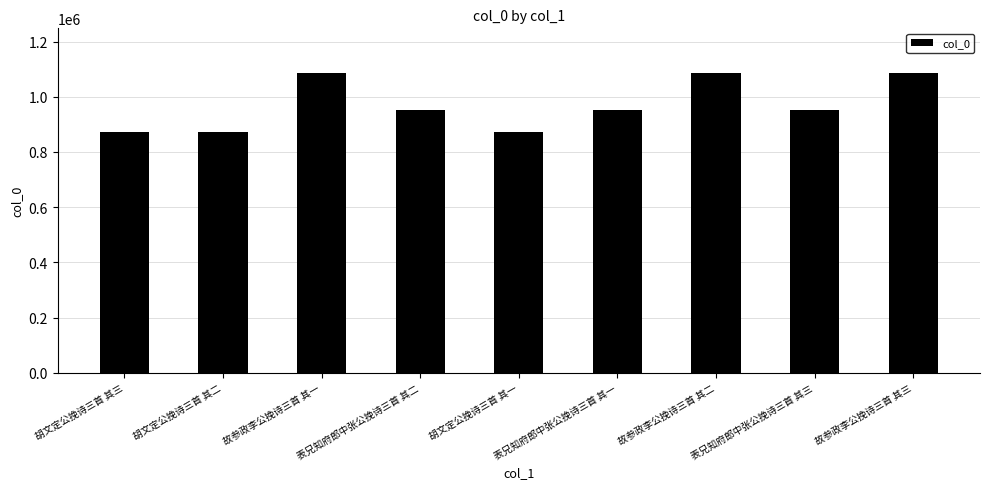

Approximately how many times larger is the value at 胡文定公挽诗三首 其三 compared to 故参政李公挽诗三首 其一?

0.8